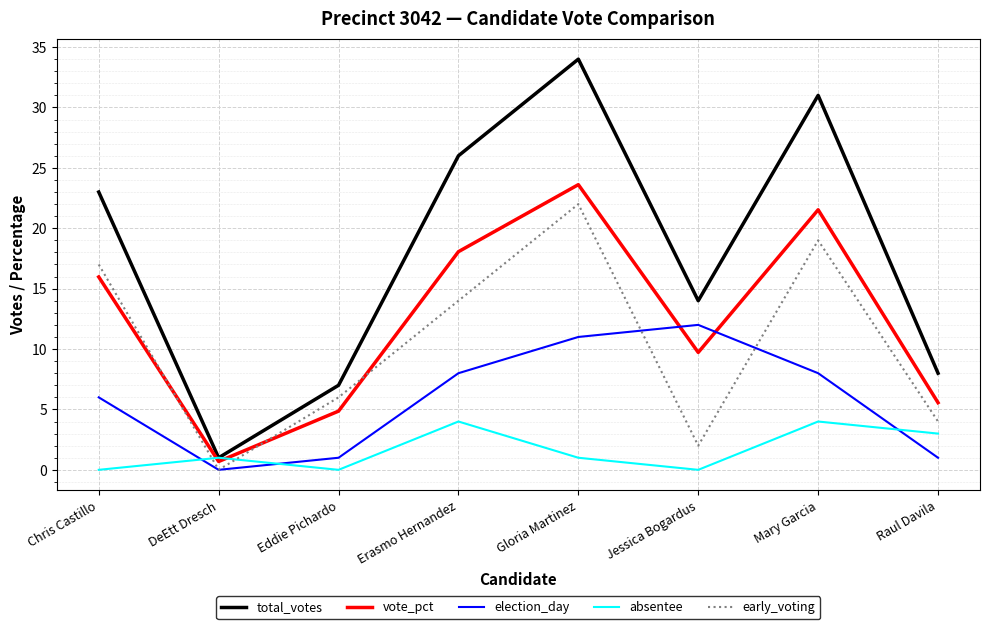

Reading left to right, transcribe all the data shown in this chart.

total_votes: Chris Castillo=23.0	DeEtt Dresch=1.0	Eddie Pichardo=7.0	Erasmo Hernandez=26.0	Gloria Martinez=34.0	Jessica Bogardus=14.0	Mary Garcia=31.0	Raul Davila=8.0
vote_pct: Chris Castillo=16.0	DeEtt Dresch=0.7	Eddie Pichardo=4.9	Erasmo Hernandez=18.1	Gloria Martinez=23.6	Jessica Bogardus=9.7	Mary Garcia=21.5	Raul Davila=5.6
election_day: Chris Castillo=6.0	DeEtt Dresch=0.0	Eddie Pichardo=1.0	Erasmo Hernandez=8.0	Gloria Martinez=11.0	Jessica Bogardus=12.0	Mary Garcia=8.0	Raul Davila=1.0
absentee: Chris Castillo=0.0	DeEtt Dresch=1.0	Eddie Pichardo=0.0	Erasmo Hernandez=4.0	Gloria Martinez=1.0	Jessica Bogardus=0.0	Mary Garcia=4.0	Raul Davila=3.0
early_voting: Chris Castillo=17.0	DeEtt Dresch=0.0	Eddie Pichardo=6.0	Erasmo Hernandez=14.0	Gloria Martinez=22.0	Jessica Bogardus=2.0	Mary Garcia=19.0	Raul Davila=4.0